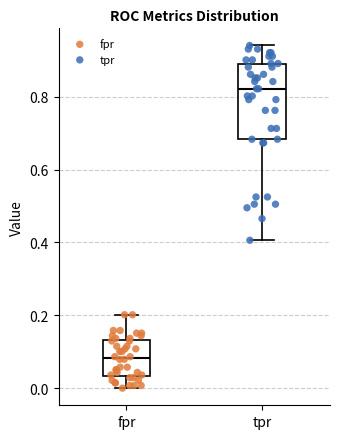

Comparing the boxes themselves (not the whiskers), which one is the tallest?

tpr